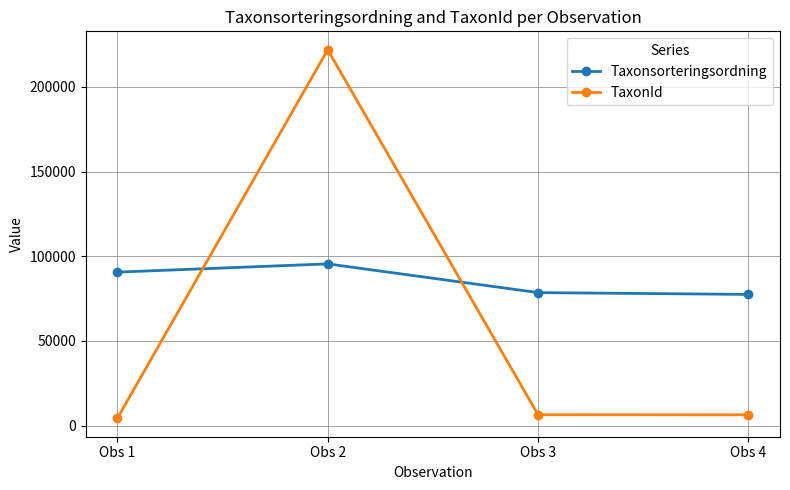

Between which two adjacent categories do TaxonId and Taxonsorteringsordning first intersect?

Obs 1 and Obs 2